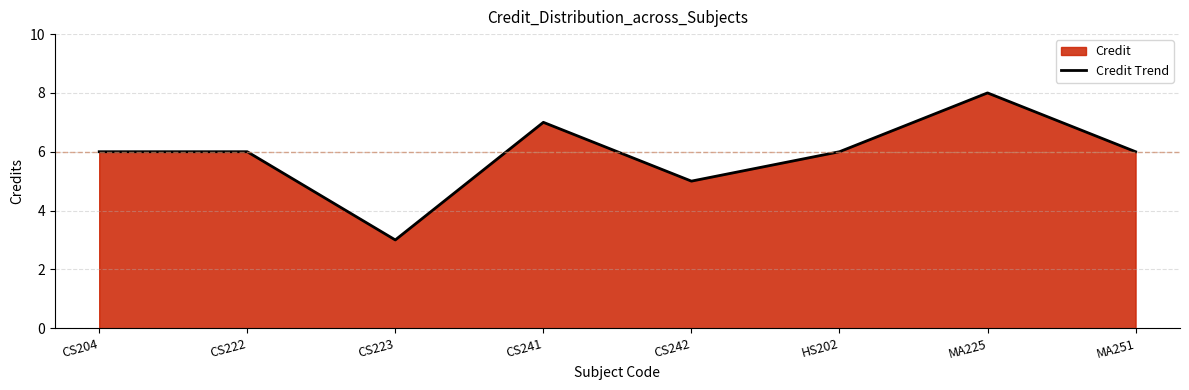

The value at CS242 is 8. True or false?

False